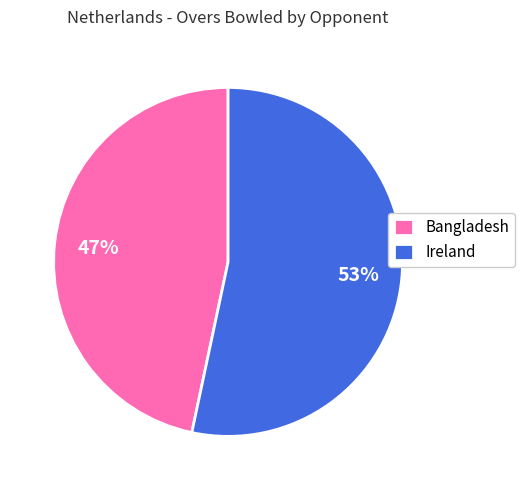

What is the ratio of the value at Bangladesh to the value at Ireland?

0.9